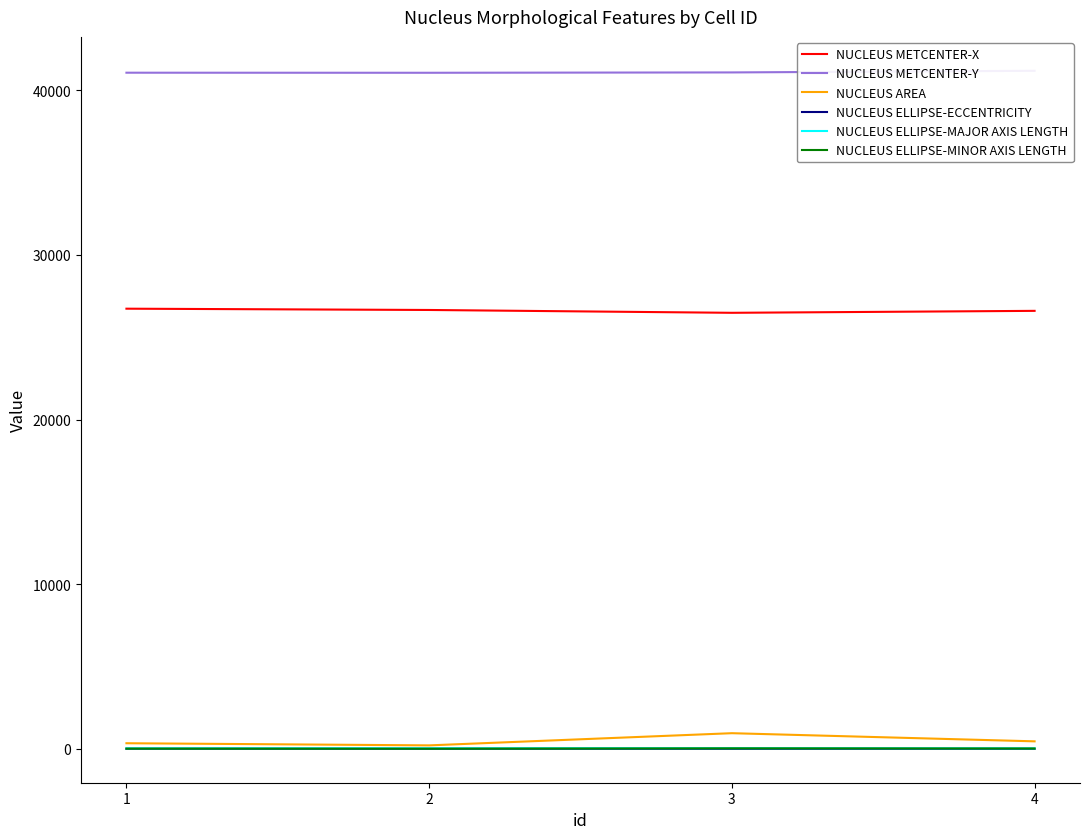

What is the spread (max minus min) of values at 2?

41068.7